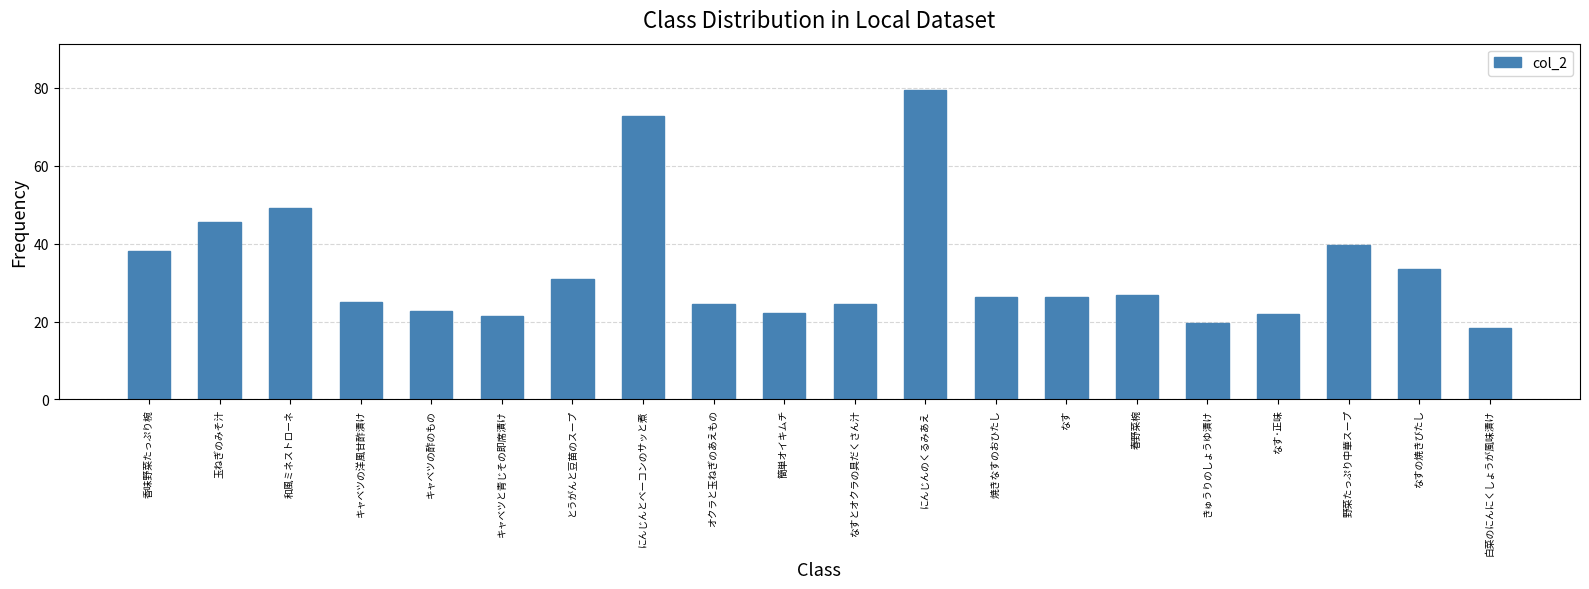

What value does the data have at にんじんのくるみあえ?

79.4